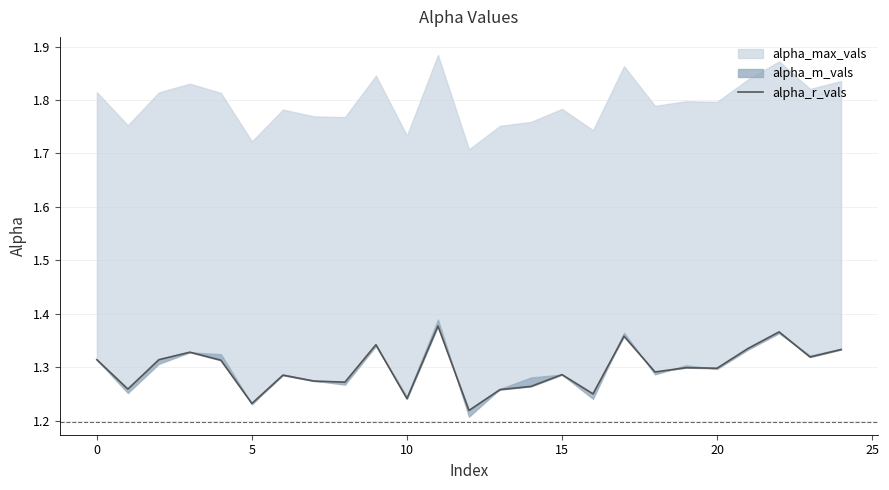

What is the average value?

1.3